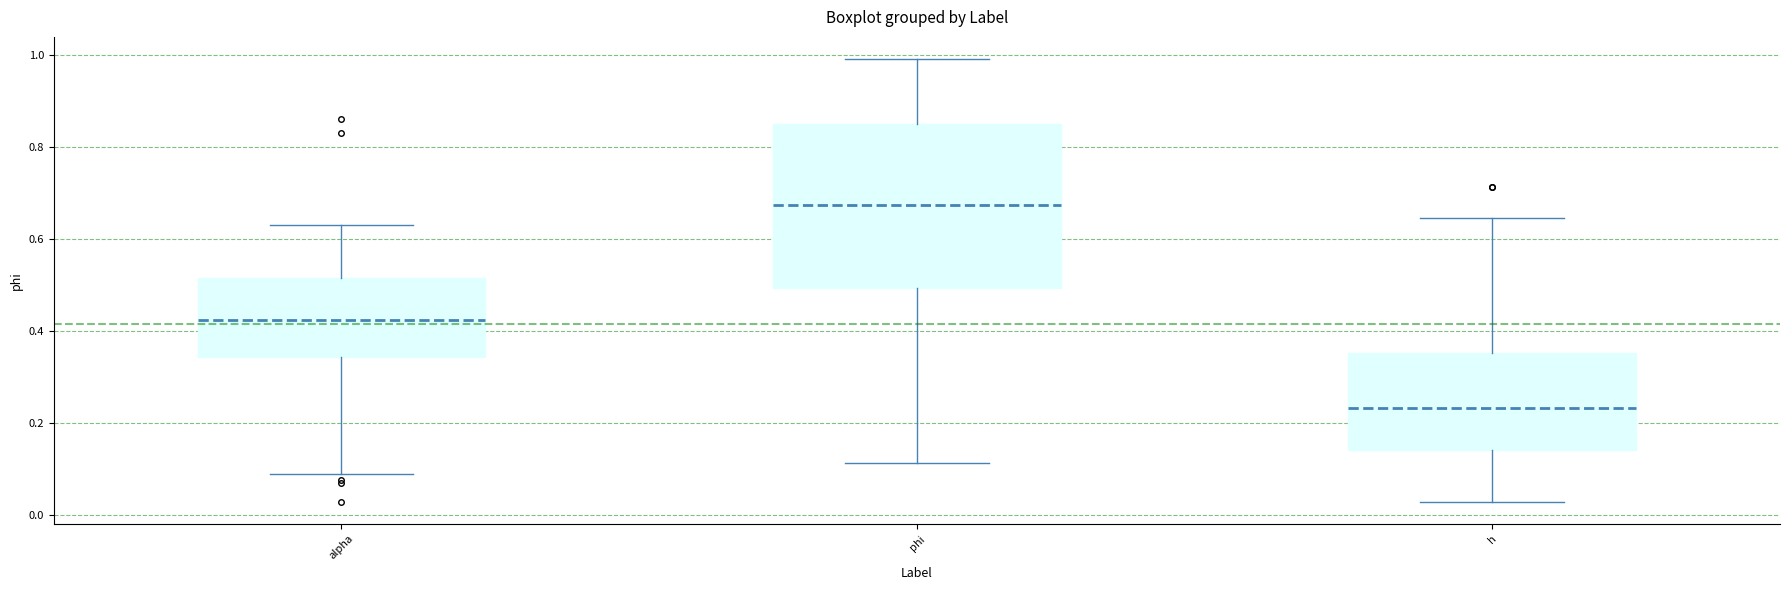

Reading left to right, read every box against the y-axis: the position of its median line, the range the box covers, and the ends of its whiskers. The values are not printed on the chart, so give them approximately, as read against the axis.

alpha: median 0.42, box 0.34 to 0.52, whiskers 0.08 to 0.62
phi: median 0.68, box 0.50 to 0.84, whiskers 0.12 to 1.00
h: median 0.24, box 0.14 to 0.36, whiskers 0.02 to 0.64